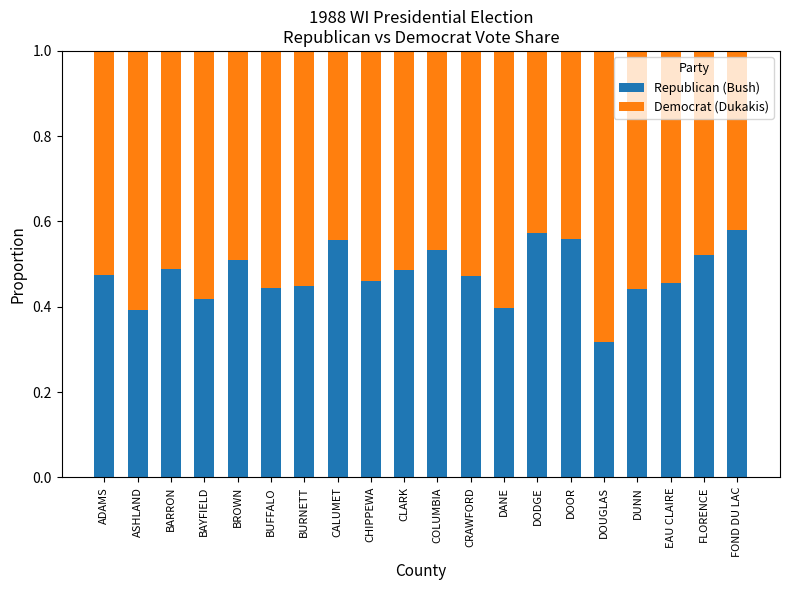

What is the total value across all series at BAYFIELD?

1.0